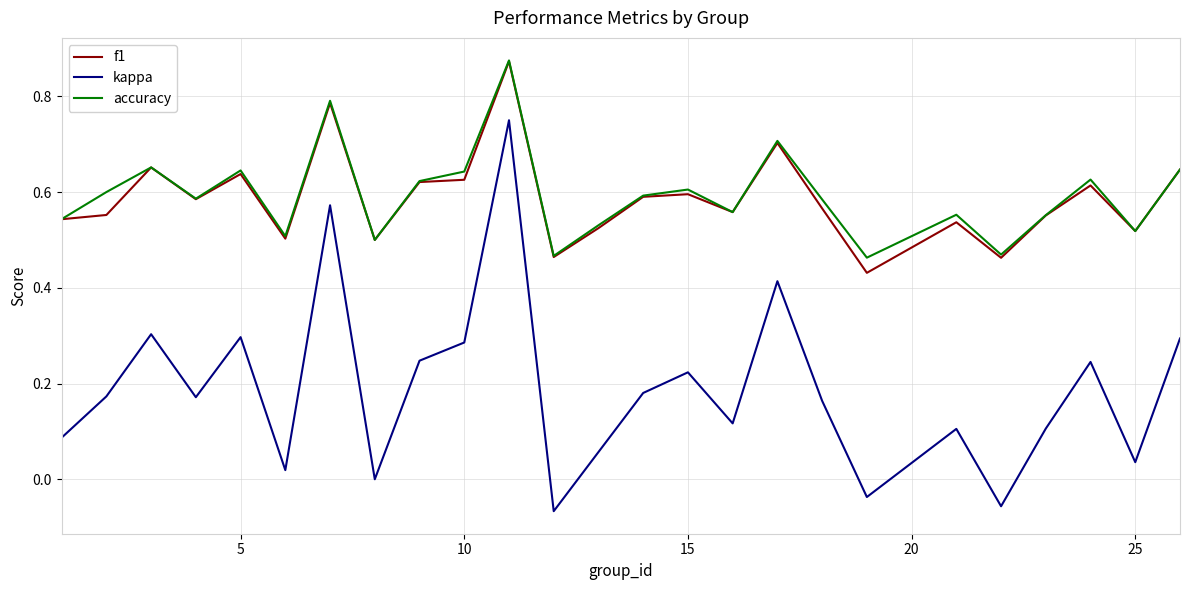

What are all the series names shown in the legend?

f1, kappa, accuracy